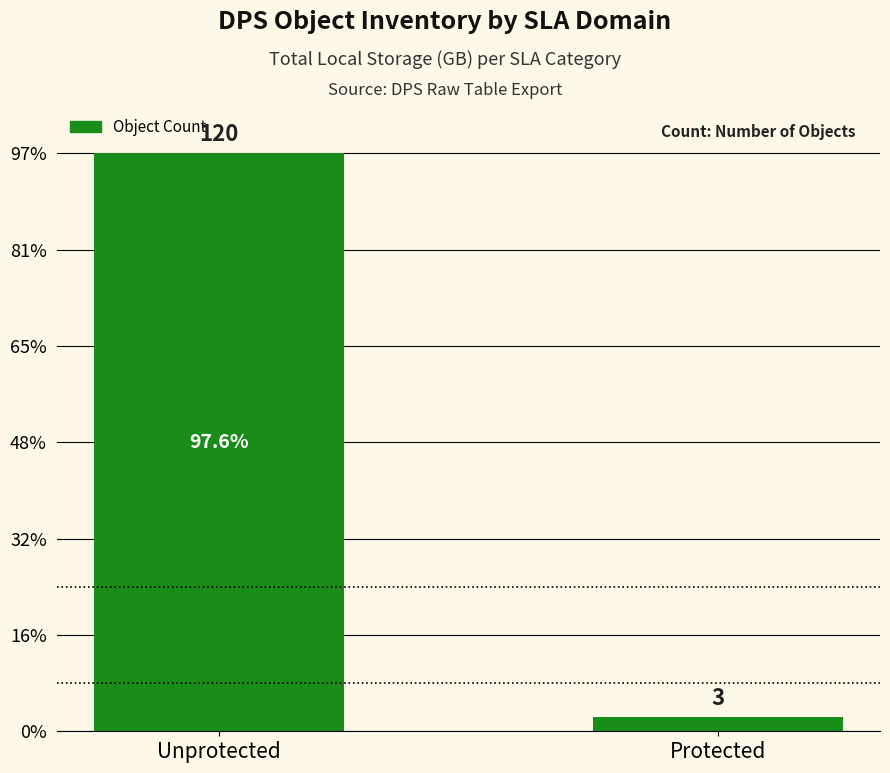

Which category has the highest value across all series?

Unprotected